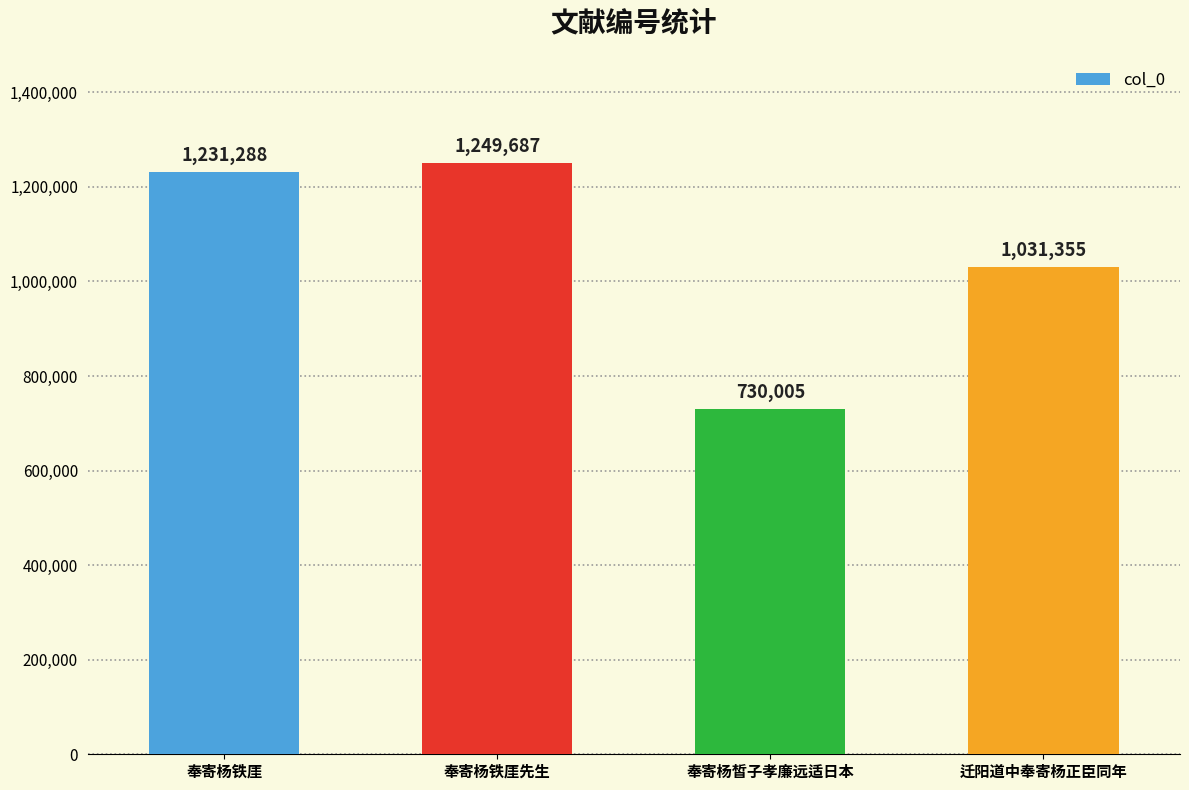

Rank the categories by value from lowest to highest.

奉寄杨皙子孝廉远适日本, 迁阳道中奉寄杨正臣同年, 奉寄杨铁厓, 奉寄杨铁厓先生